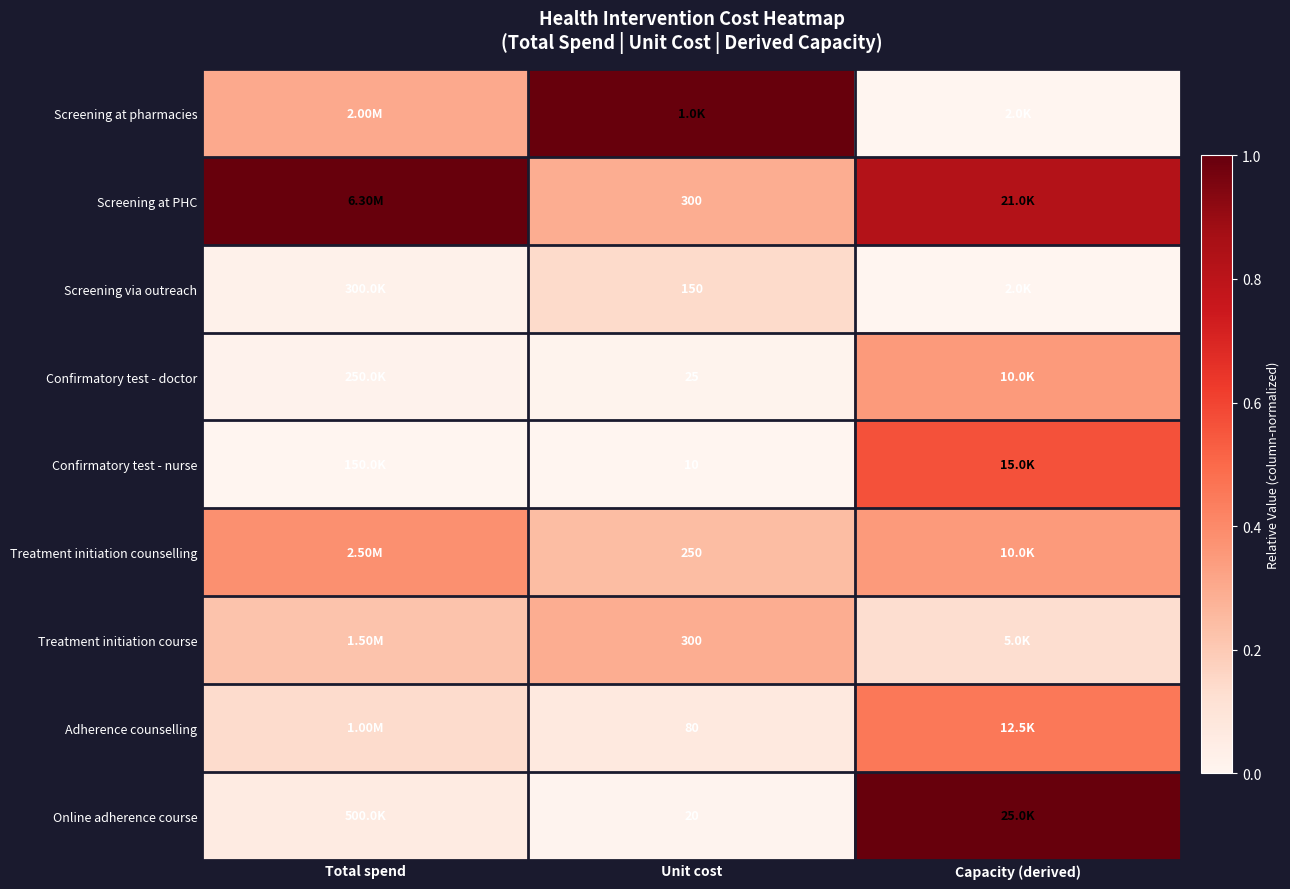

At Capacity (derived), list the series in order from largest to smallest.

Online adherence course, Screening at PHC, Confirmatory test - nurse, Adherence counselling, Confirmatory test - doctor, Treatment initiation counselling, Treatment initiation course, Screening at pharmacies, Screening via outreach